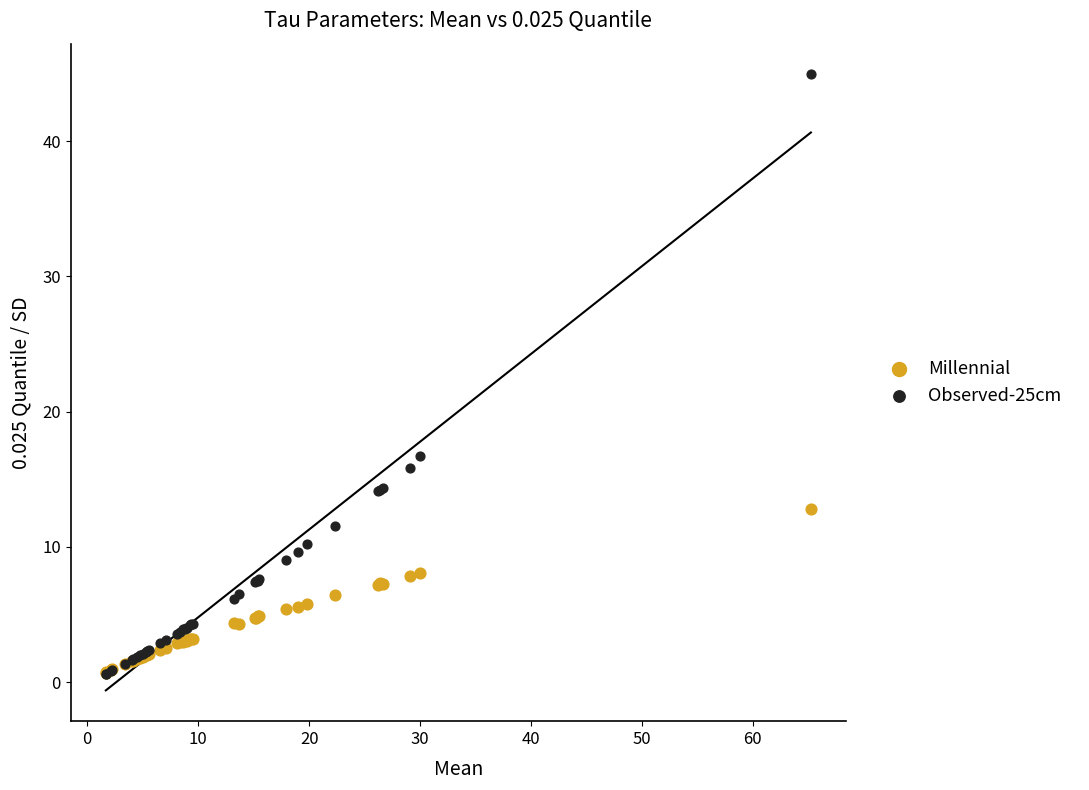

What are all the series names shown in the legend?

Millennial, Observed-25cm